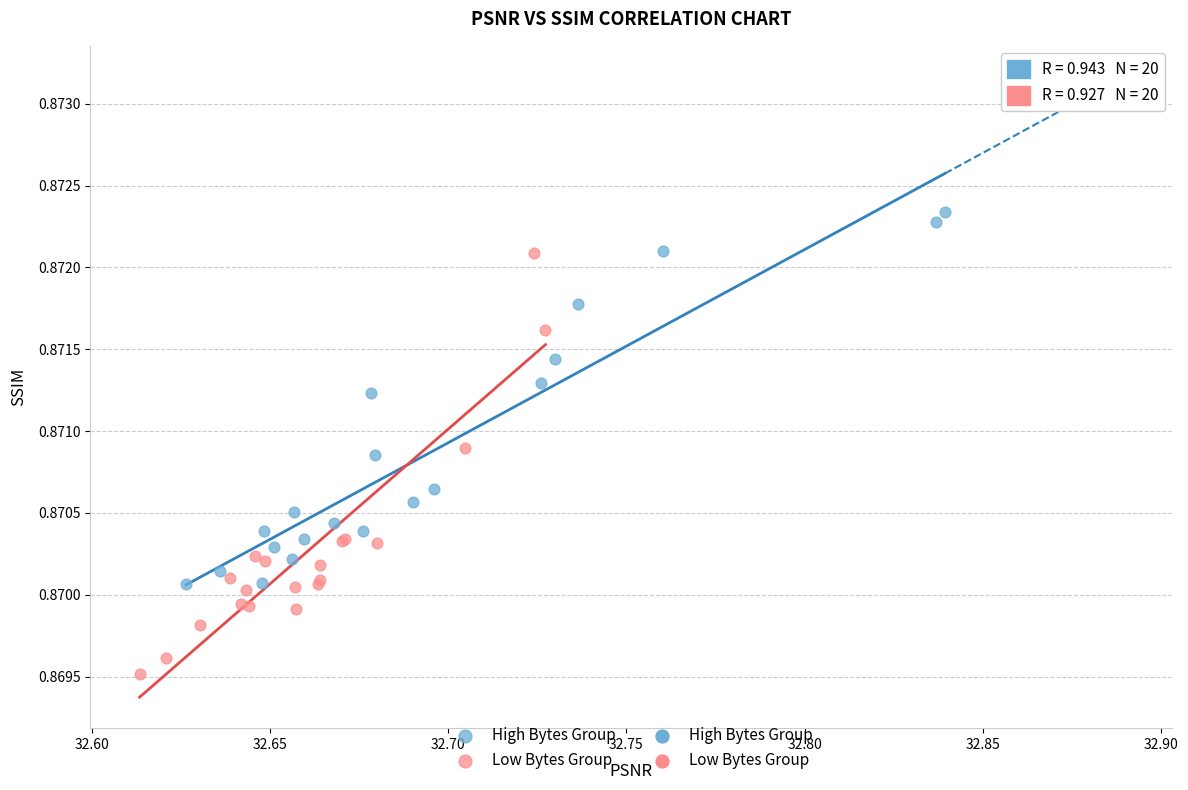

Which series reaches the minimum Y coordinate?

Low Bytes Group